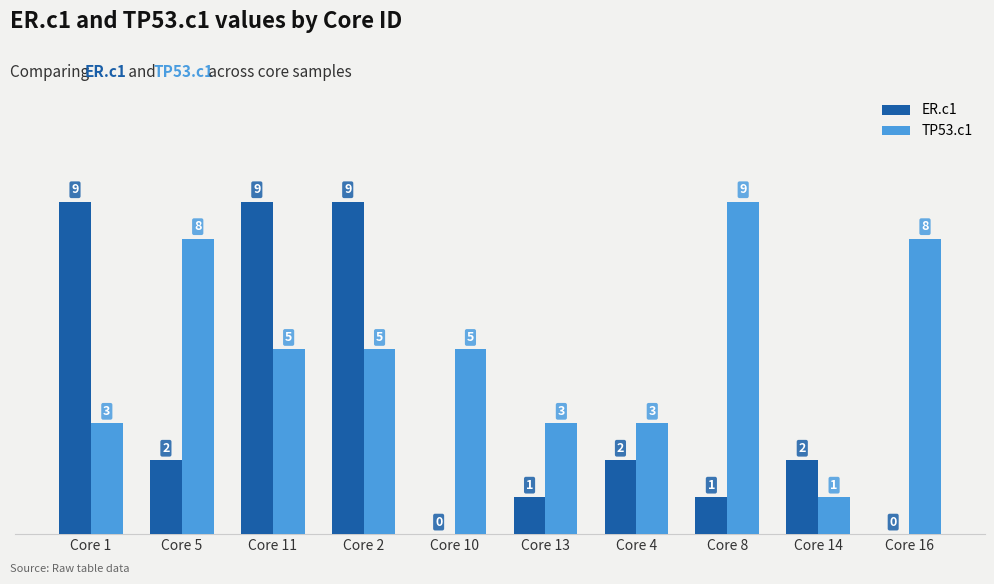

What is the sum of all TP53.c1 values?

50